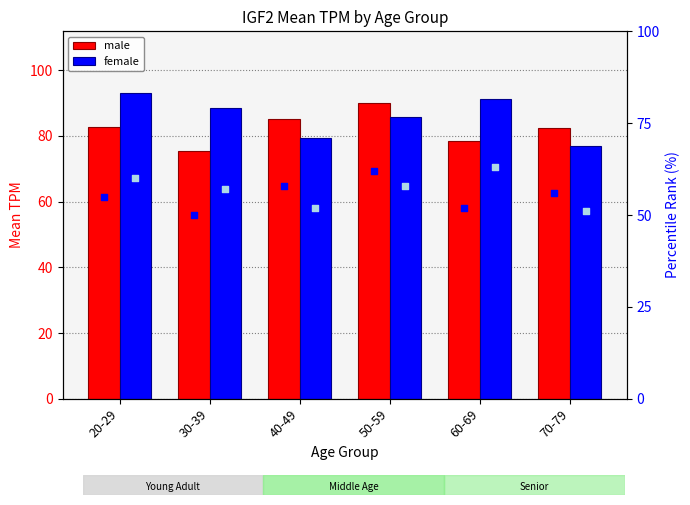

What is the total value across all series at 50-59?

295.8